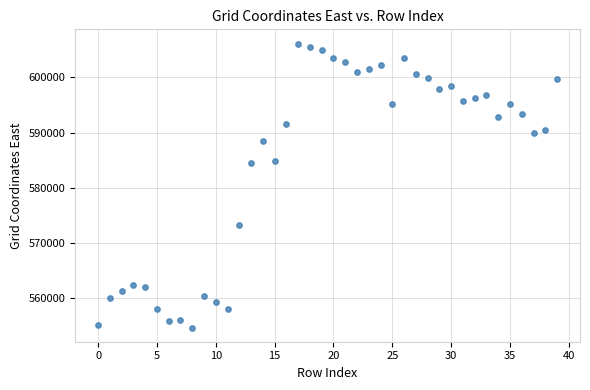

What is the range of Y values (max minus min)?

51406